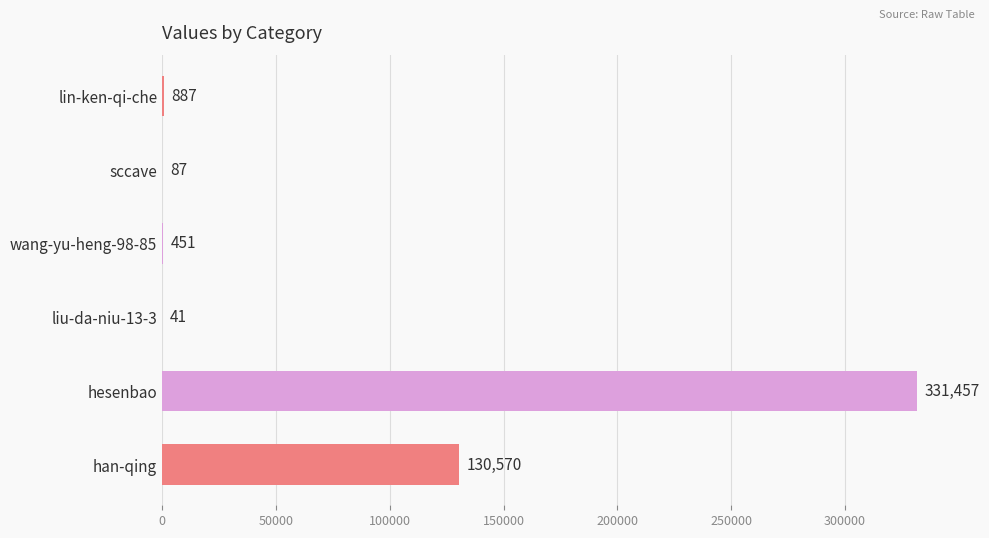

How many series are shown in this chart?

1